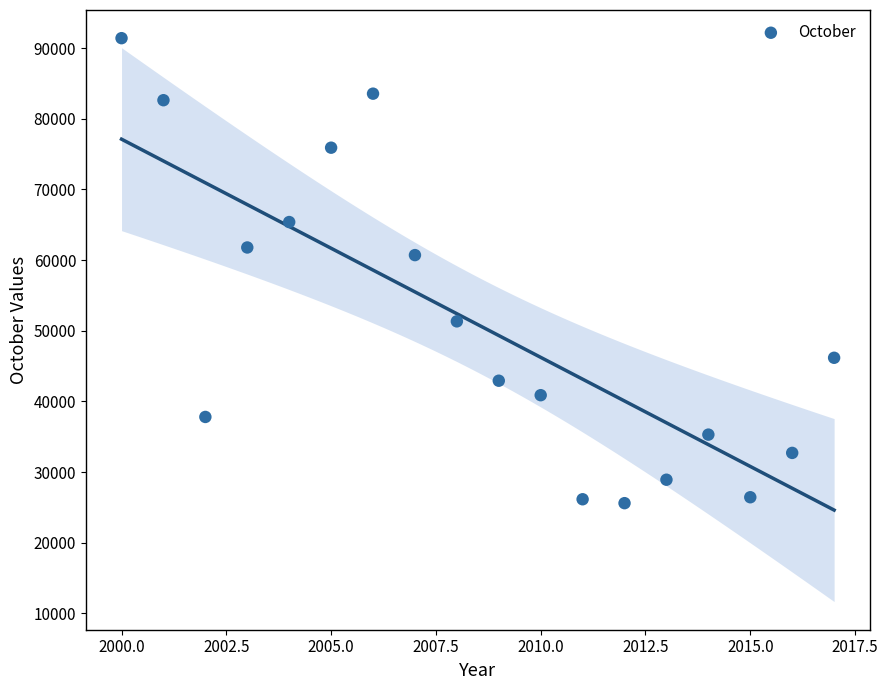

What Y value in the scatter plot is closest to 58511?

60713